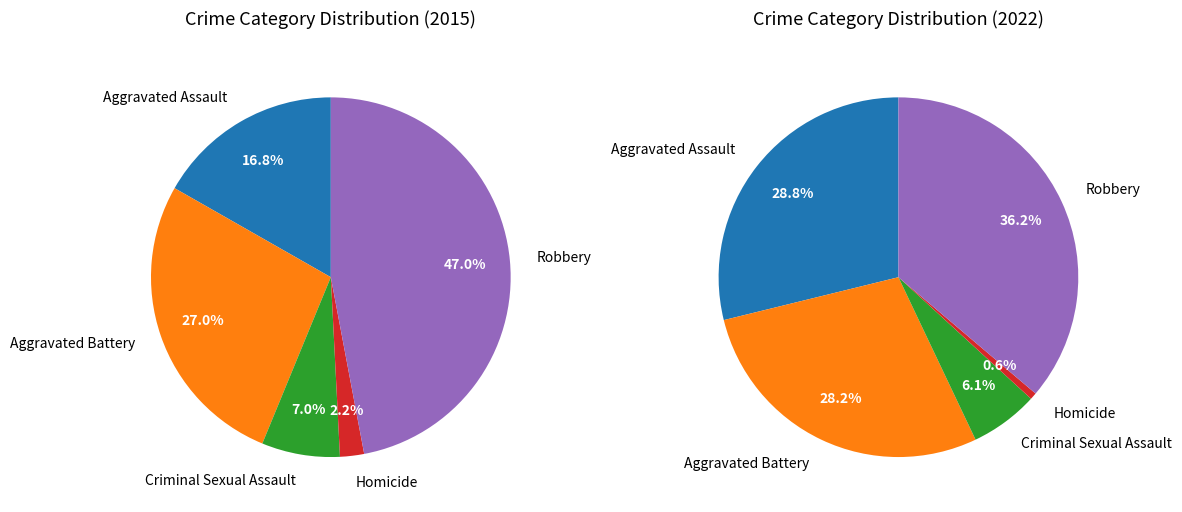

Rank the categories by value from lowest to highest.

Homicide, Criminal Sexual Assault, Aggravated Assault, Aggravated Battery, Robbery